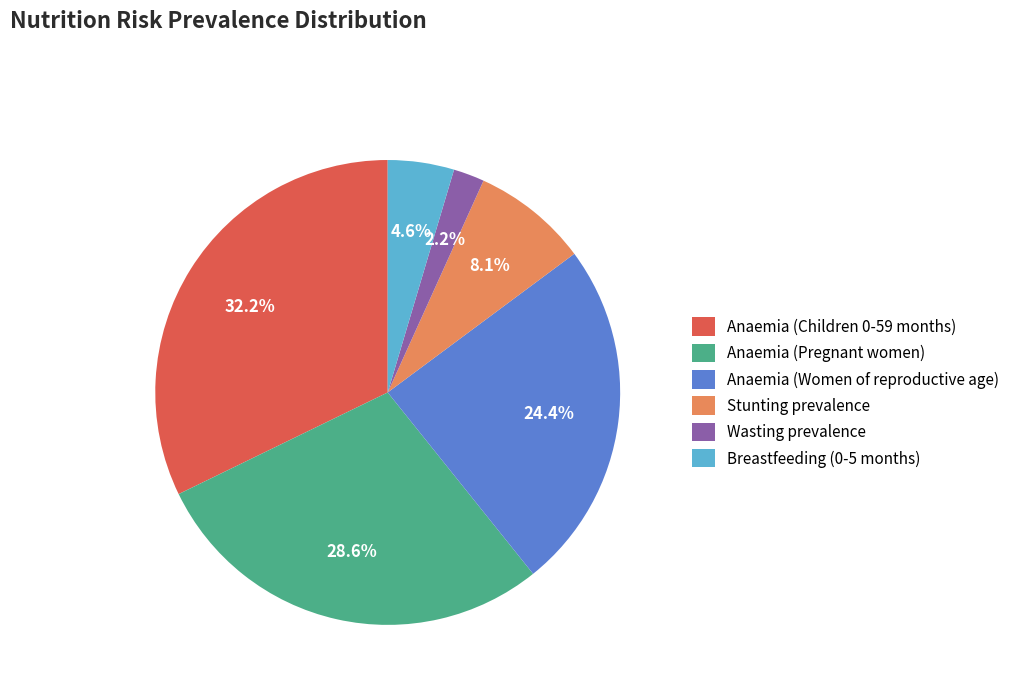

Is it true that Wasting prevalence is 2% of the pie?

True